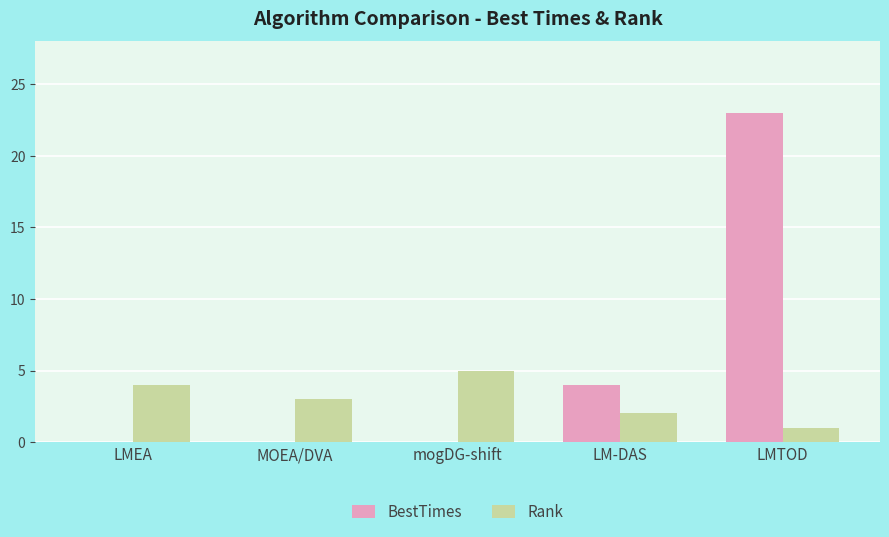

What is the sum of all Rank values?

15